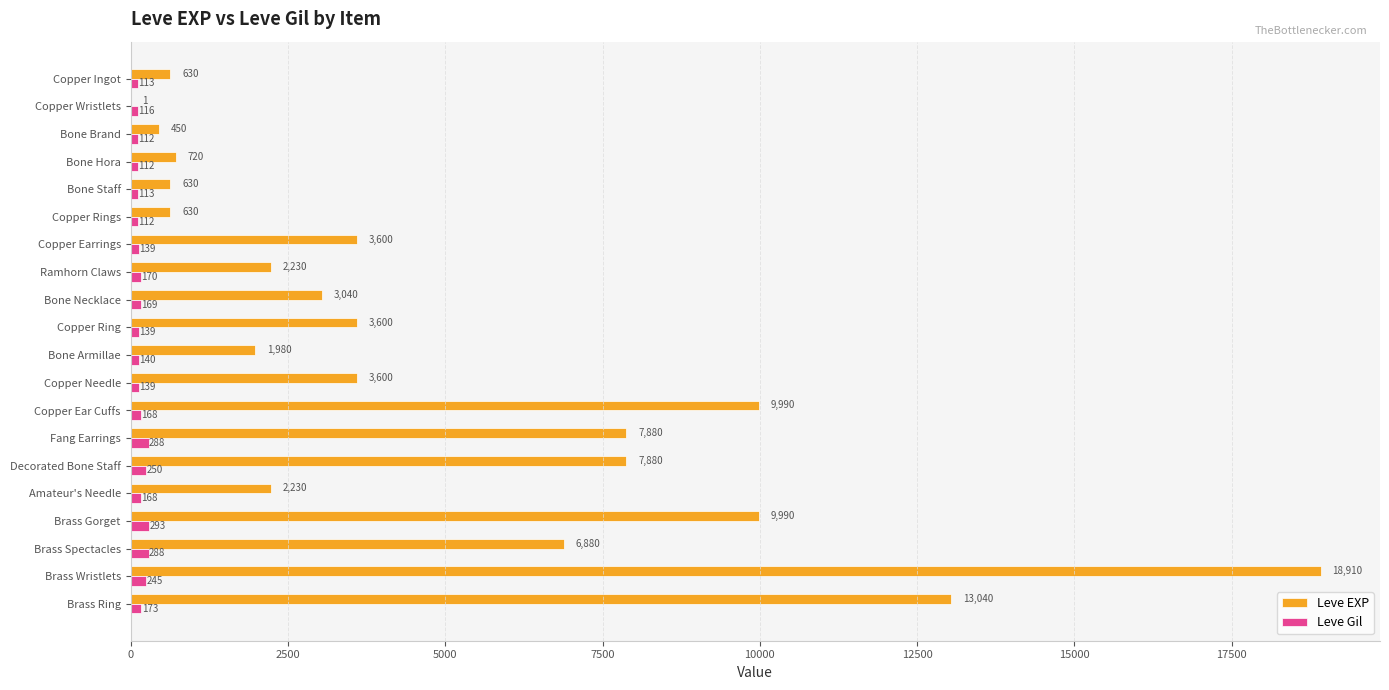

Which series changed the most between Bone Staff and Decorated Bone Staff?

Leve EXP